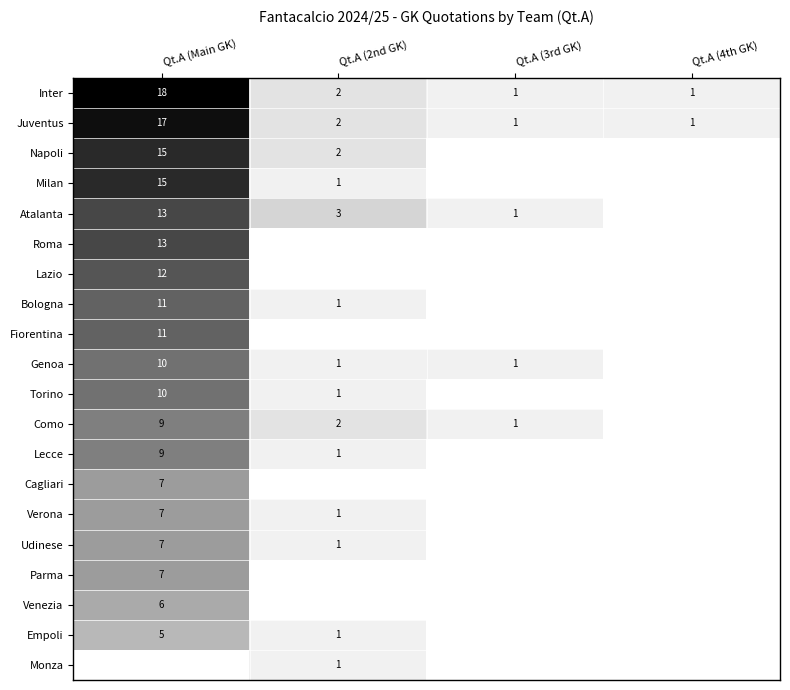

At which category is the sum across all series the highest?

Qt.A (Main GK)